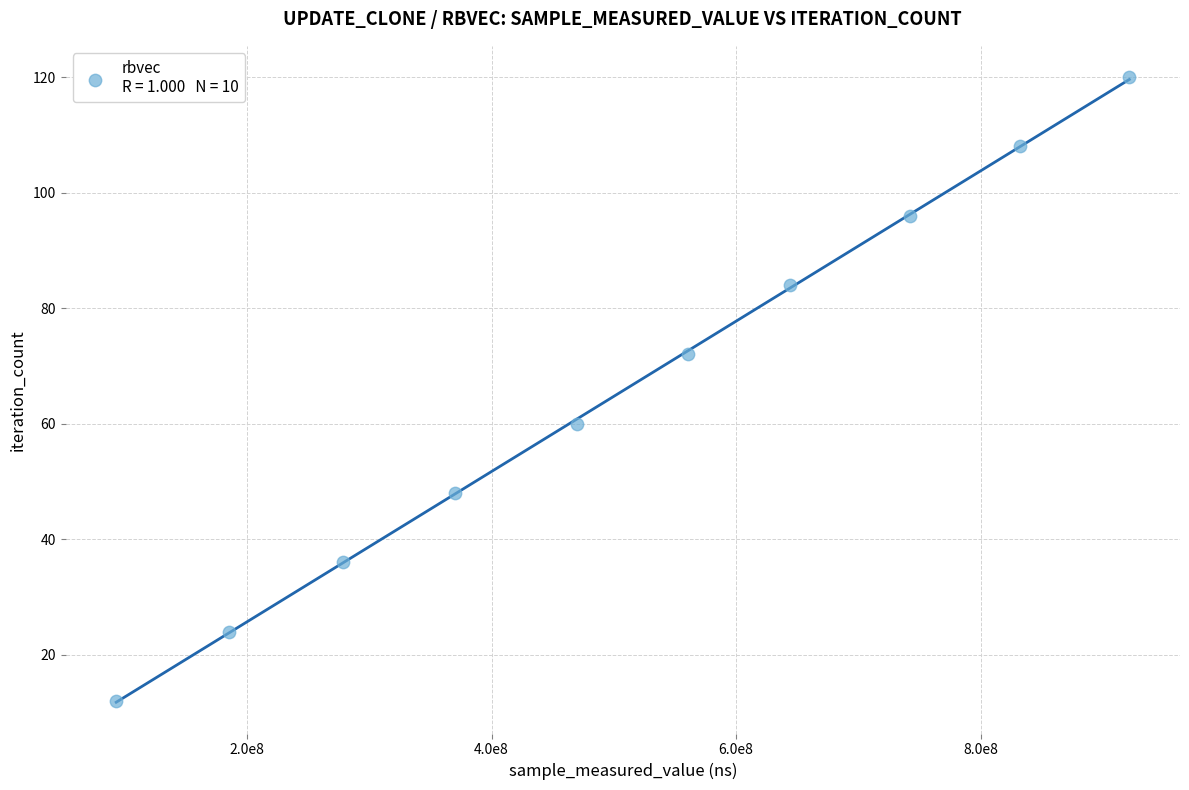

What is the range of X values (max minus min)?

828755689